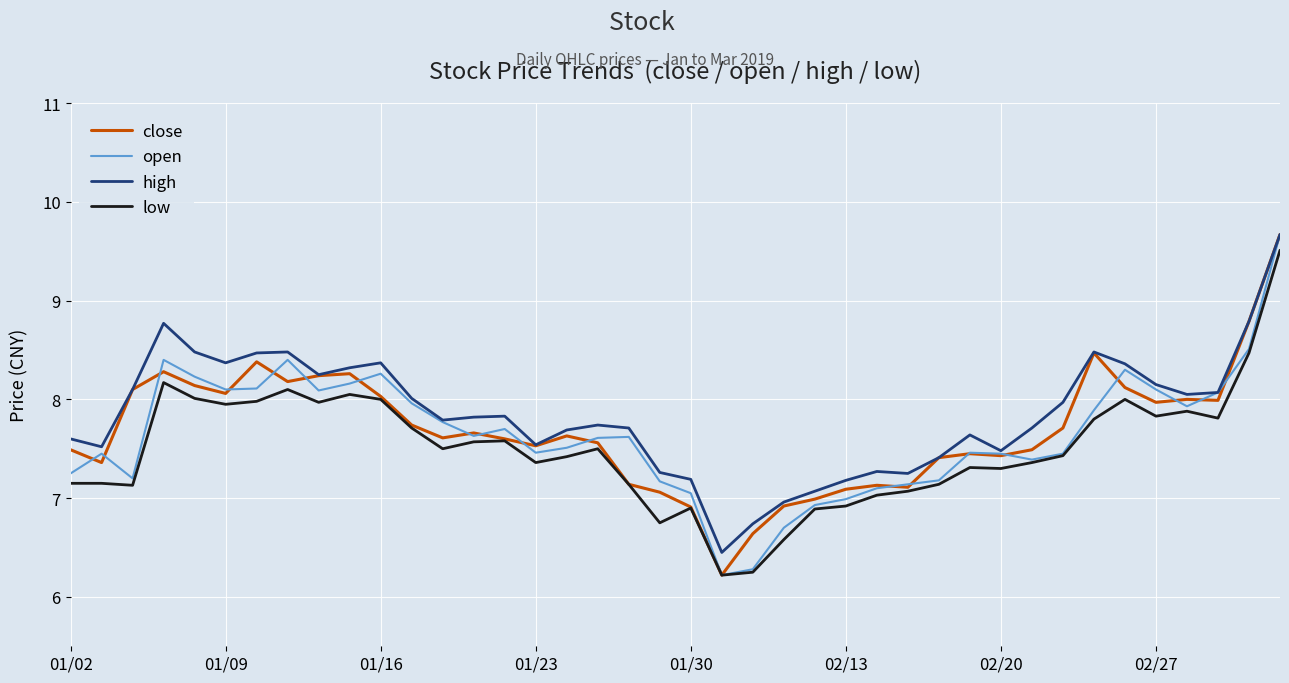

True or false: high and low cross at least once.

False